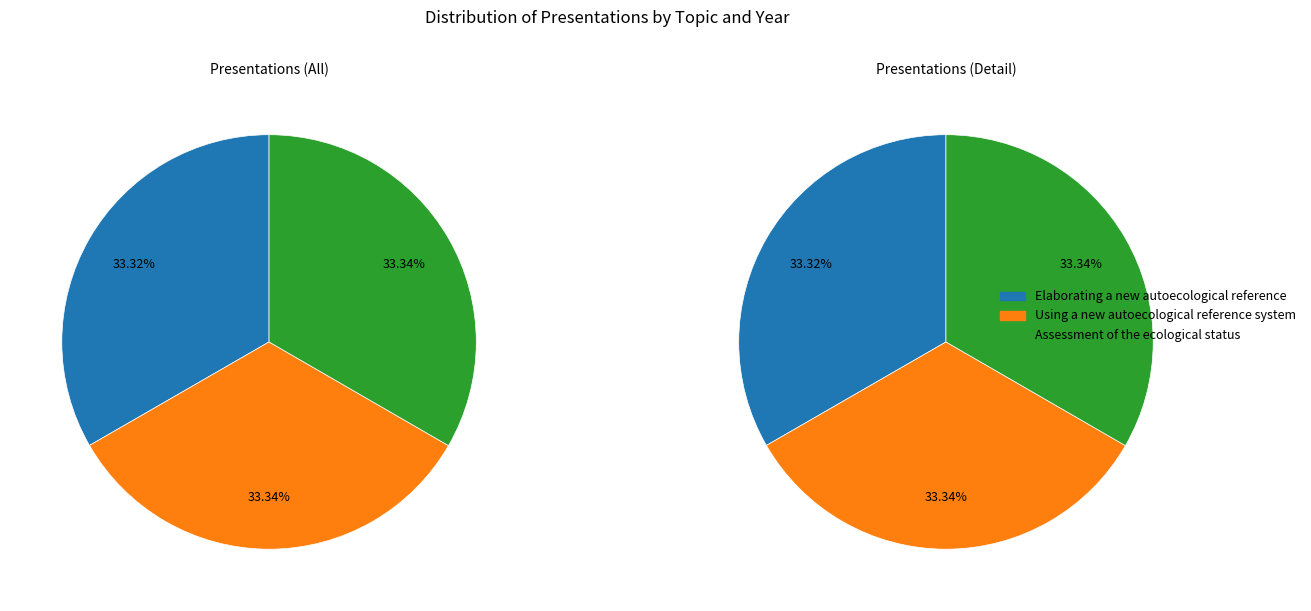

Which category has the biggest portion of the pie?

Using a new autoecological reference system